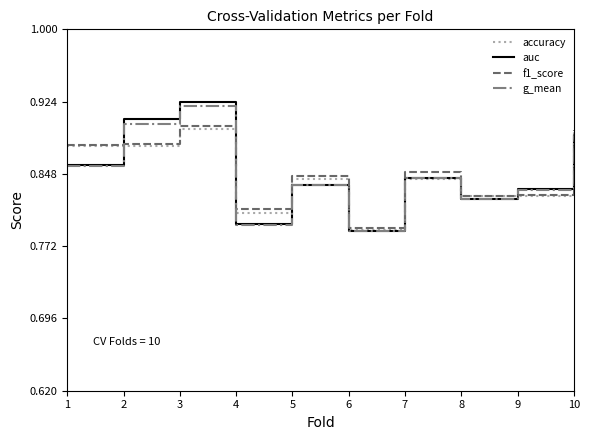

True or false: accuracy has a value of 0.3 at 4.

False